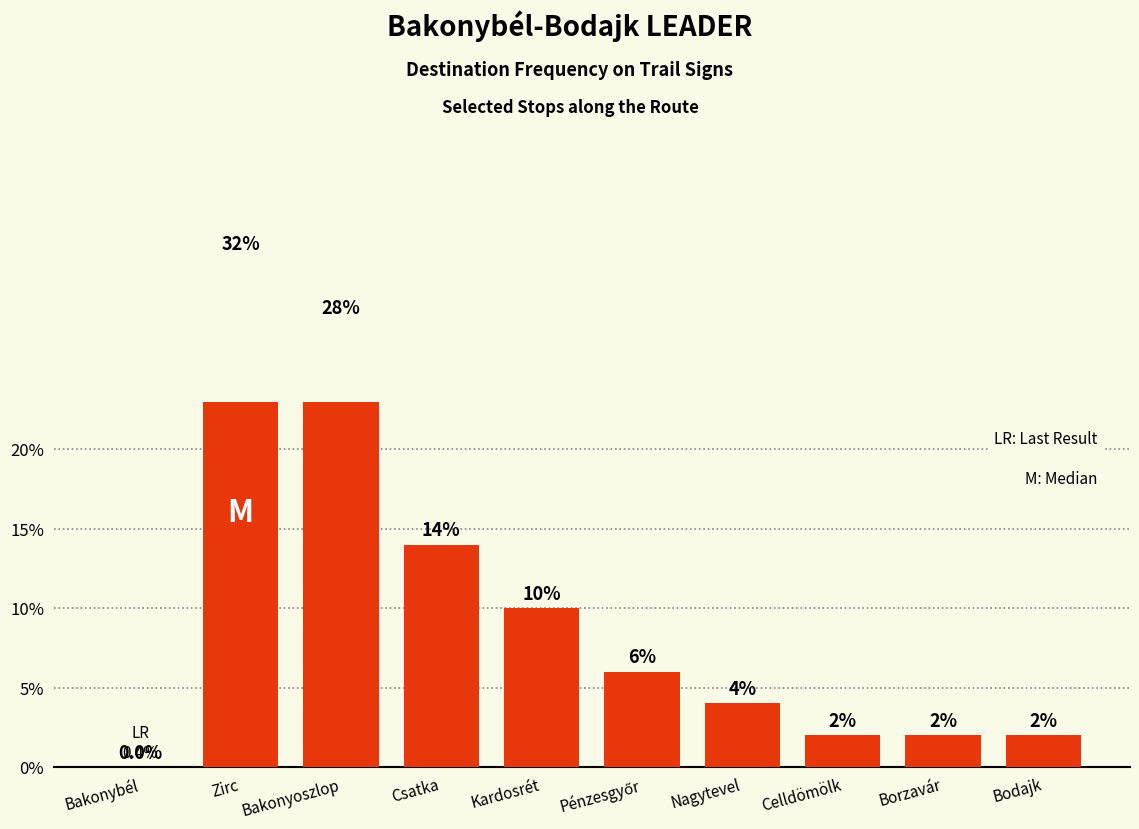

True or false: the data shows 1.9 at Nagytevel.

False